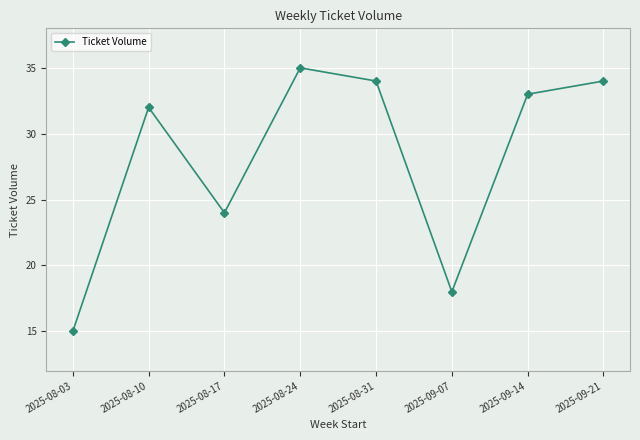

What is the sum of all values?

225